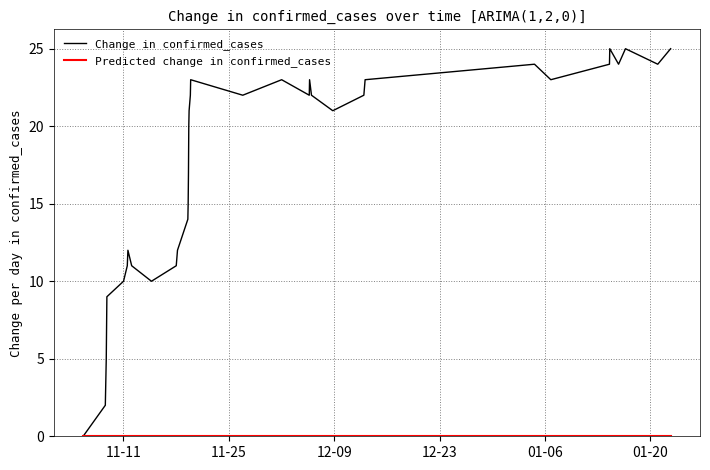

How many values in Change in confirmed_cases are above zero?

36